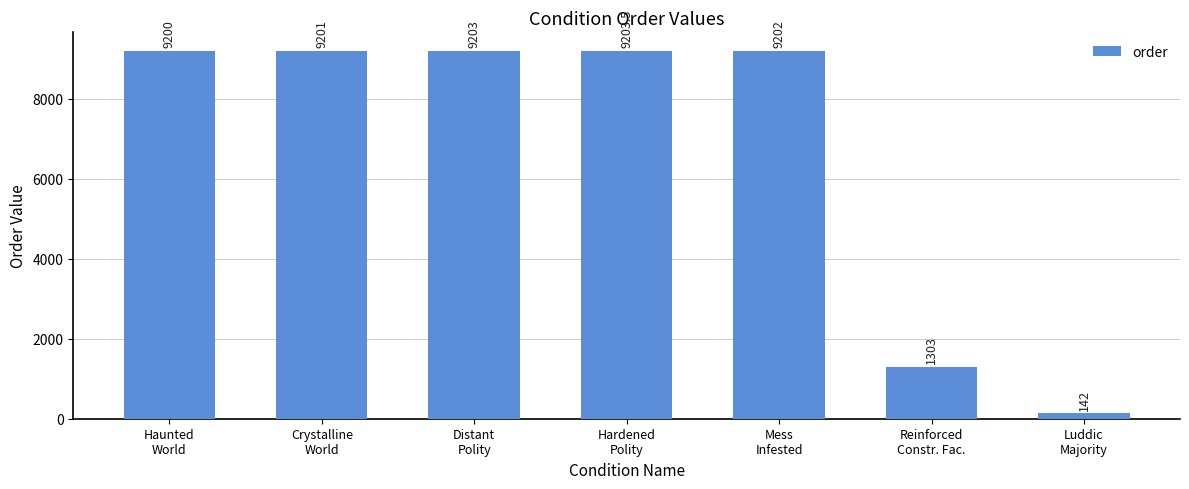

List the labels in order of value, smallest first.

Luddic
Majority, Reinforced
Constr. Fac., Haunted
World, Crystalline
World, Mess
Infested, Distant
Polity, Hardened
Polity